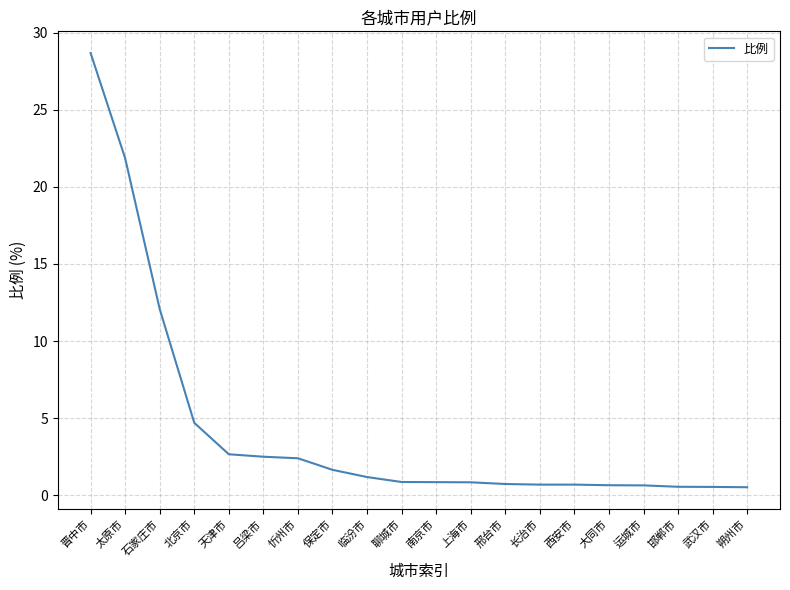

What position from the left is 太原市?

2